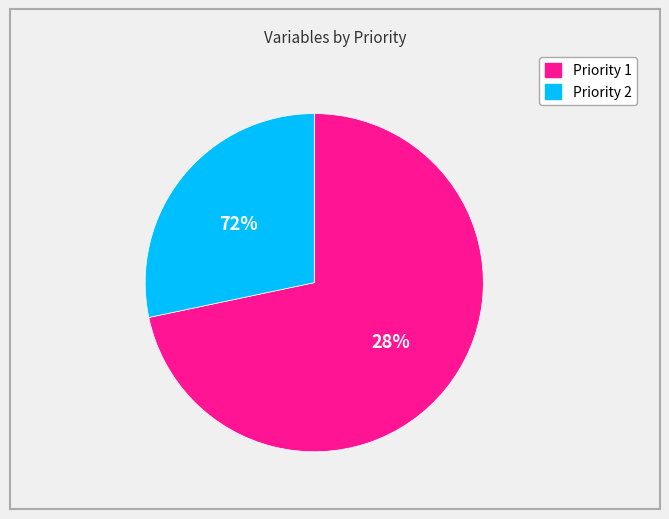

True or false: Priority 2 accounts for 28% of the total.

True